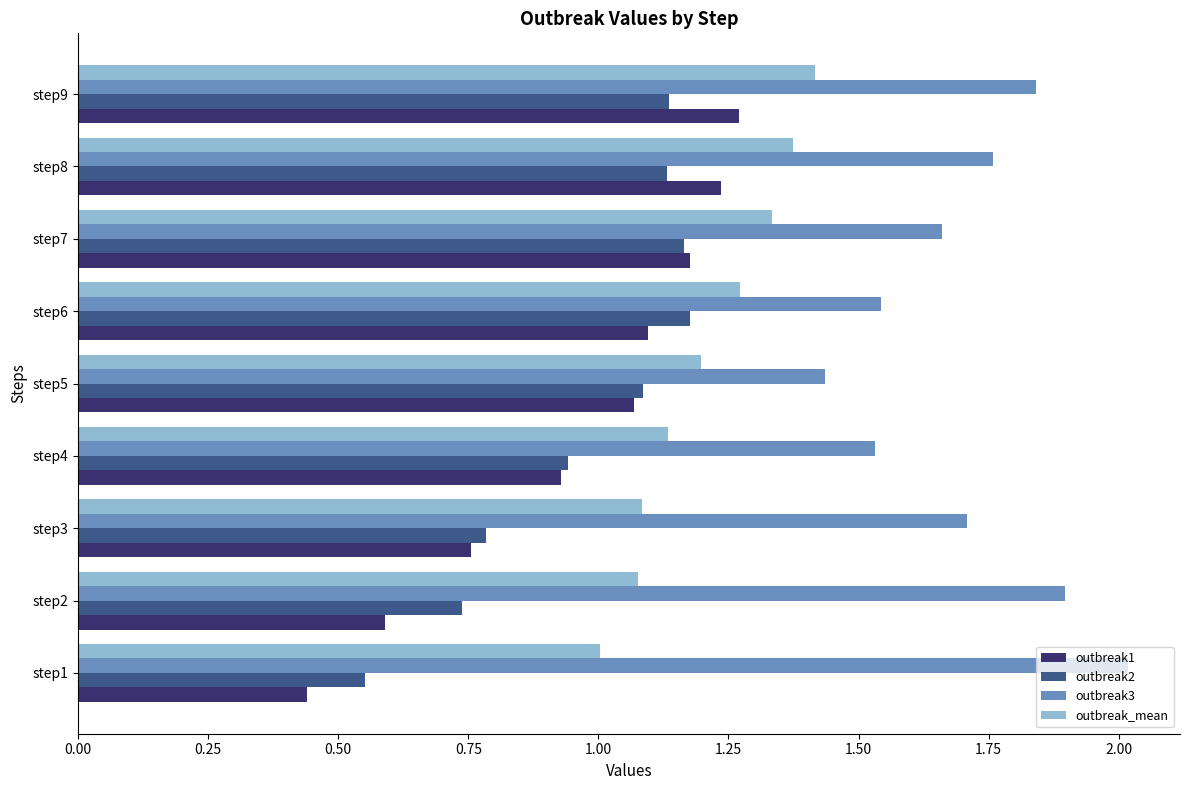

Which series has the largest total across all categories?

outbreak3